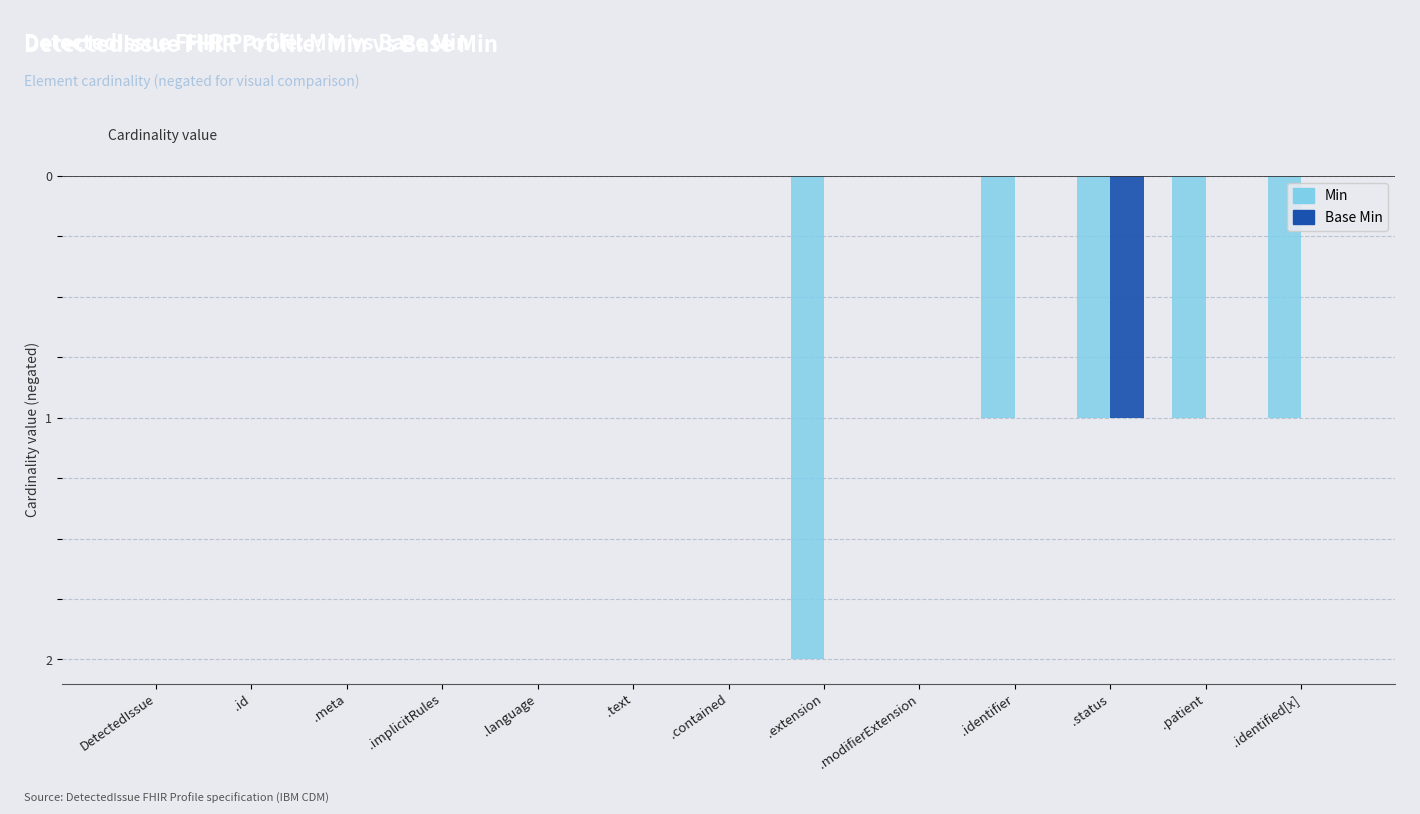

List the series in order of their peak value, highest first.

Min, Base Min